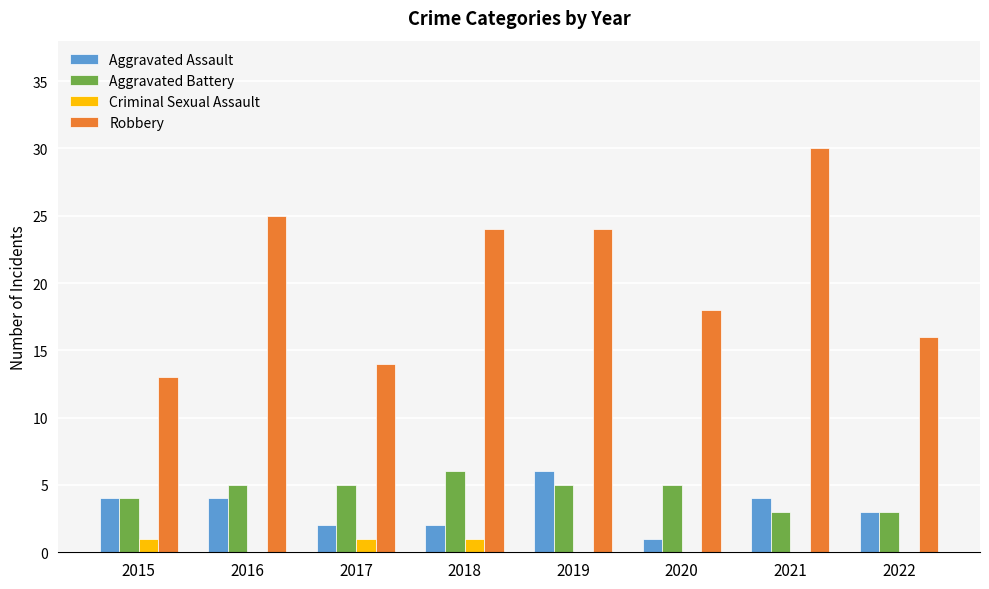

Reading right to left, extract all data points from this chart.

Aggravated Assault: 3	4	1	6	2	2	4	4
Aggravated Battery: 3	3	5	5	6	5	5	4
Criminal Sexual Assault: 0	0	0	0	1	1	0	1
Robbery: 16	30	18	24	24	14	25	13